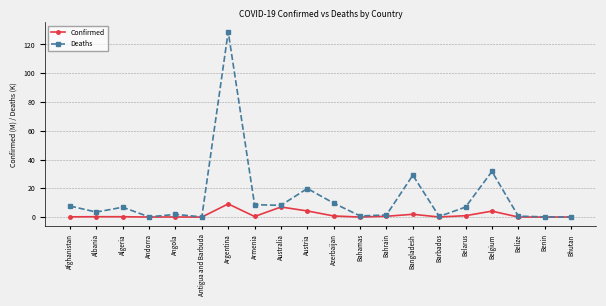

What is the label of the 13th point from the left?

Bahrain